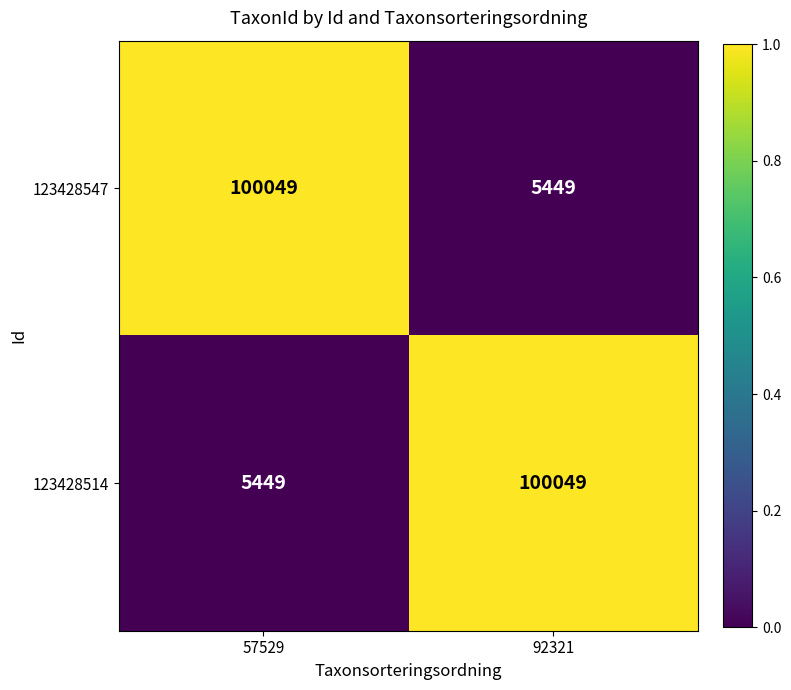

Count the number of categories in the chart.

2